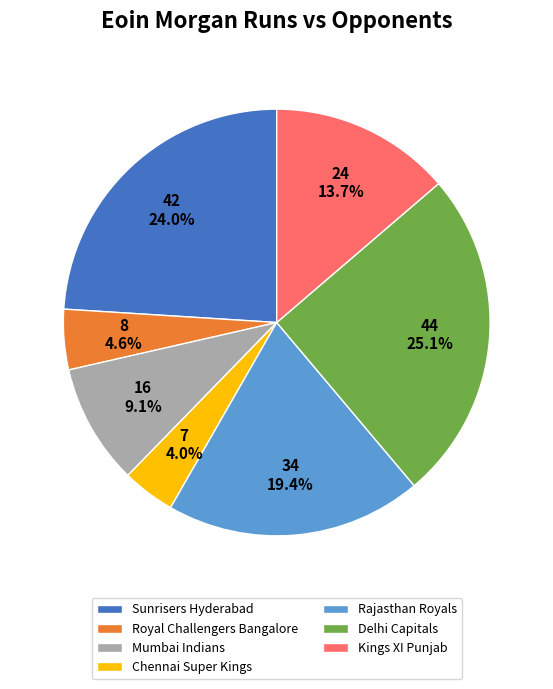

Combined, what portion of the pie is Kings XI Punjab and Chennai Super Kings?

17.7%